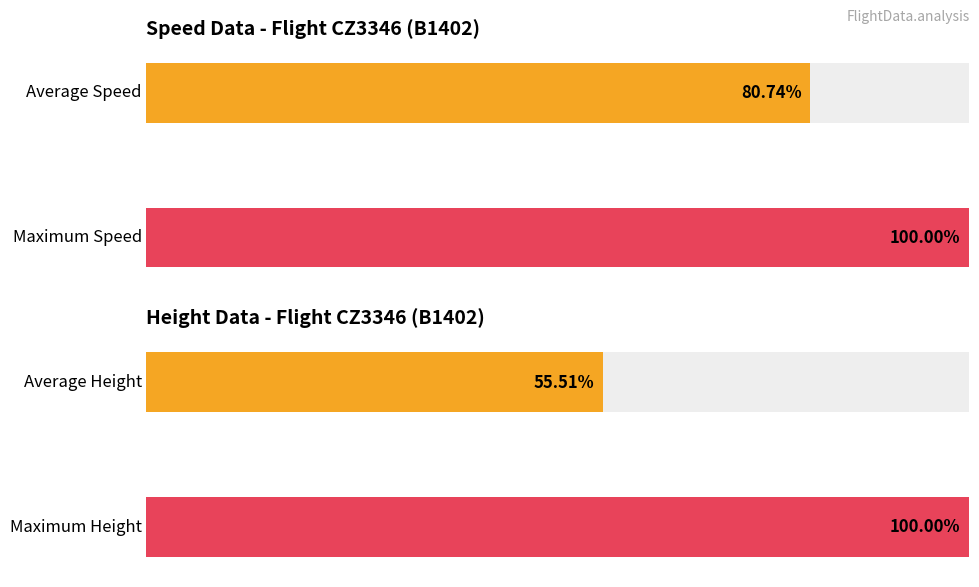

How many distinct data groups are displayed?

2